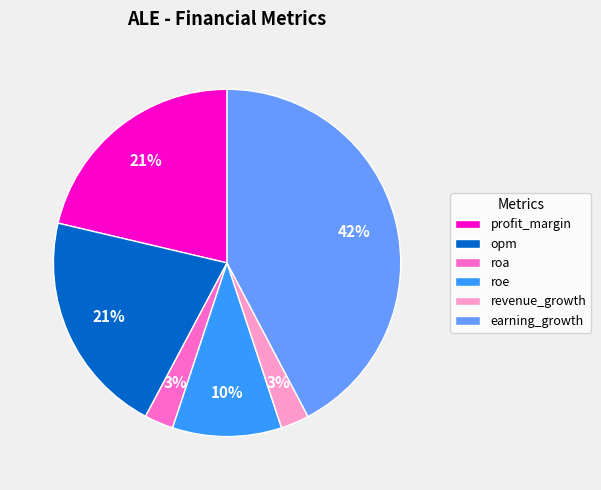

Which slice is the largest?

earning_growth